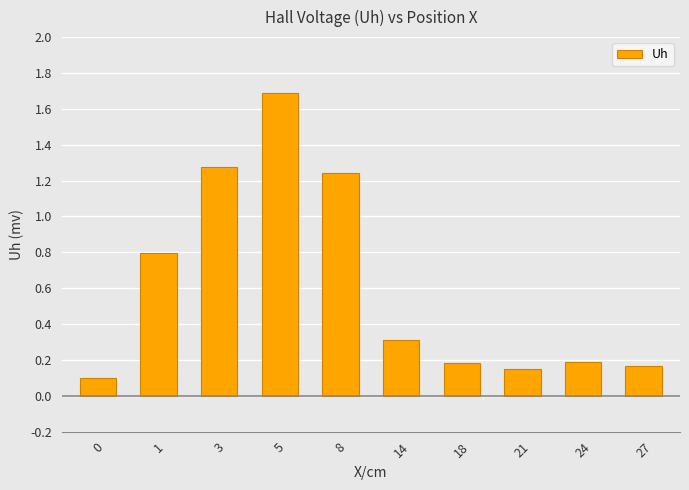

Between 18 and 3, which is larger?

3